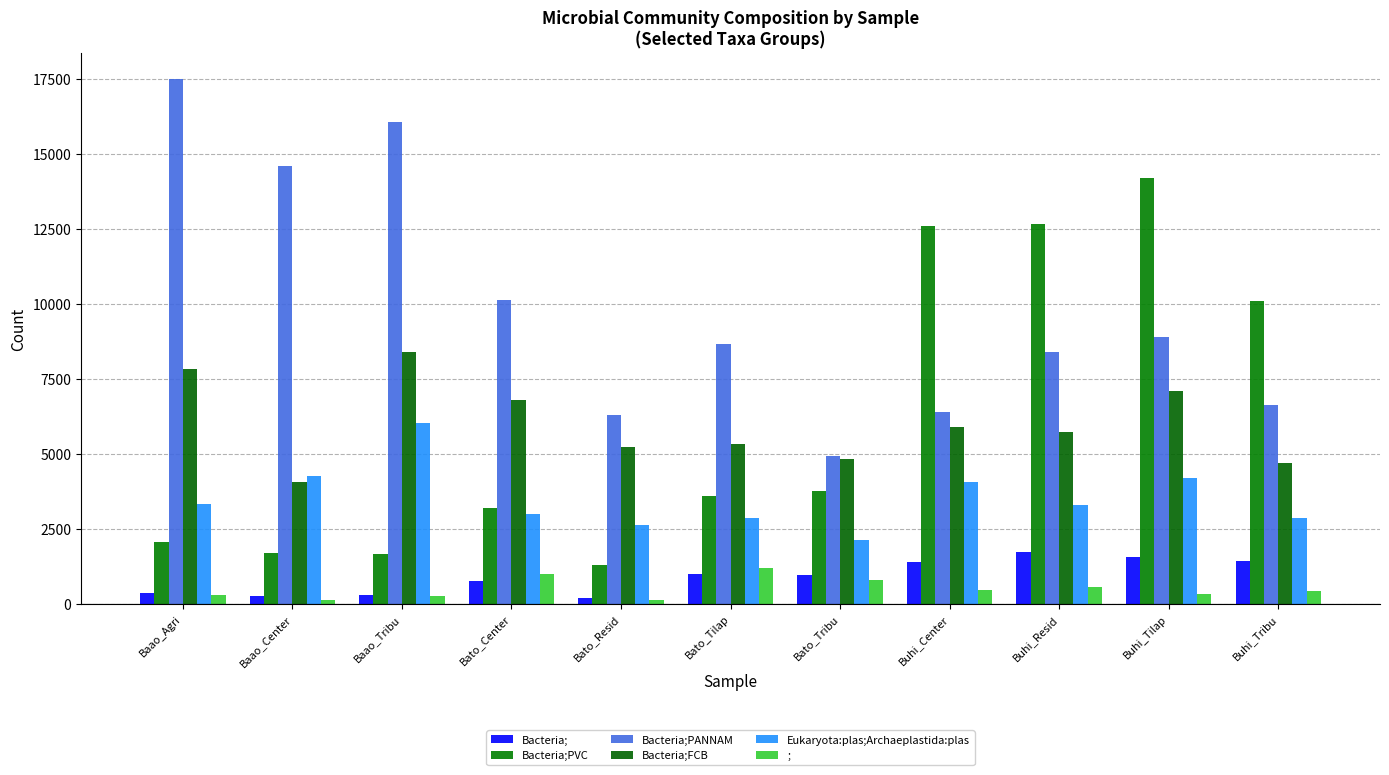

Does the chart contain stacked bars?

No